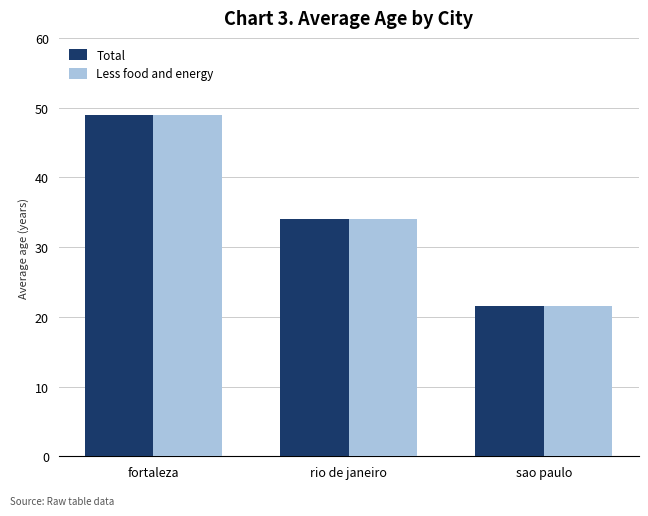

What is the sum of all Total values?

104.5